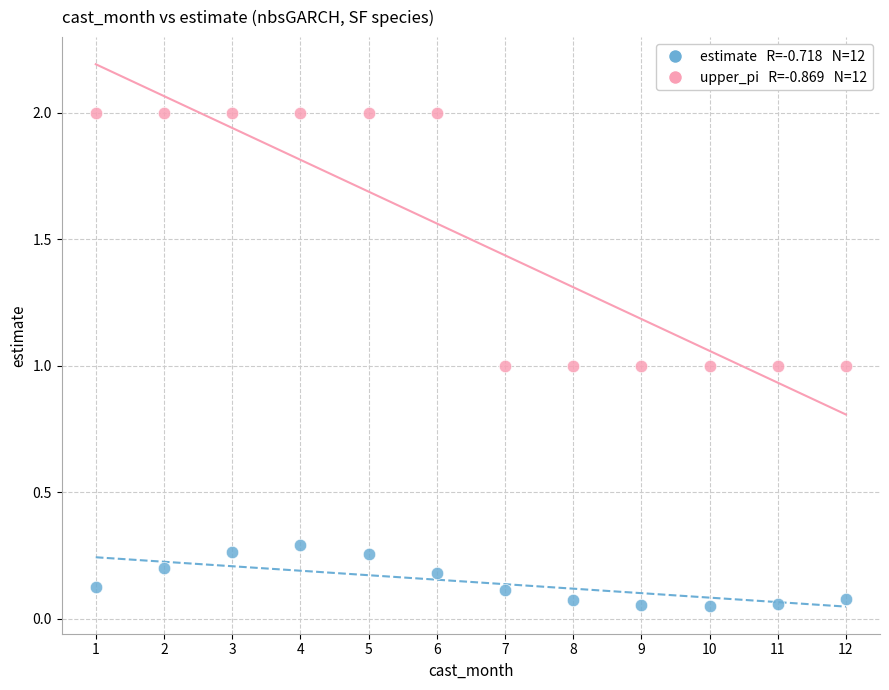

Across all data points, what is the range of Y values (max minus min)?

1.9